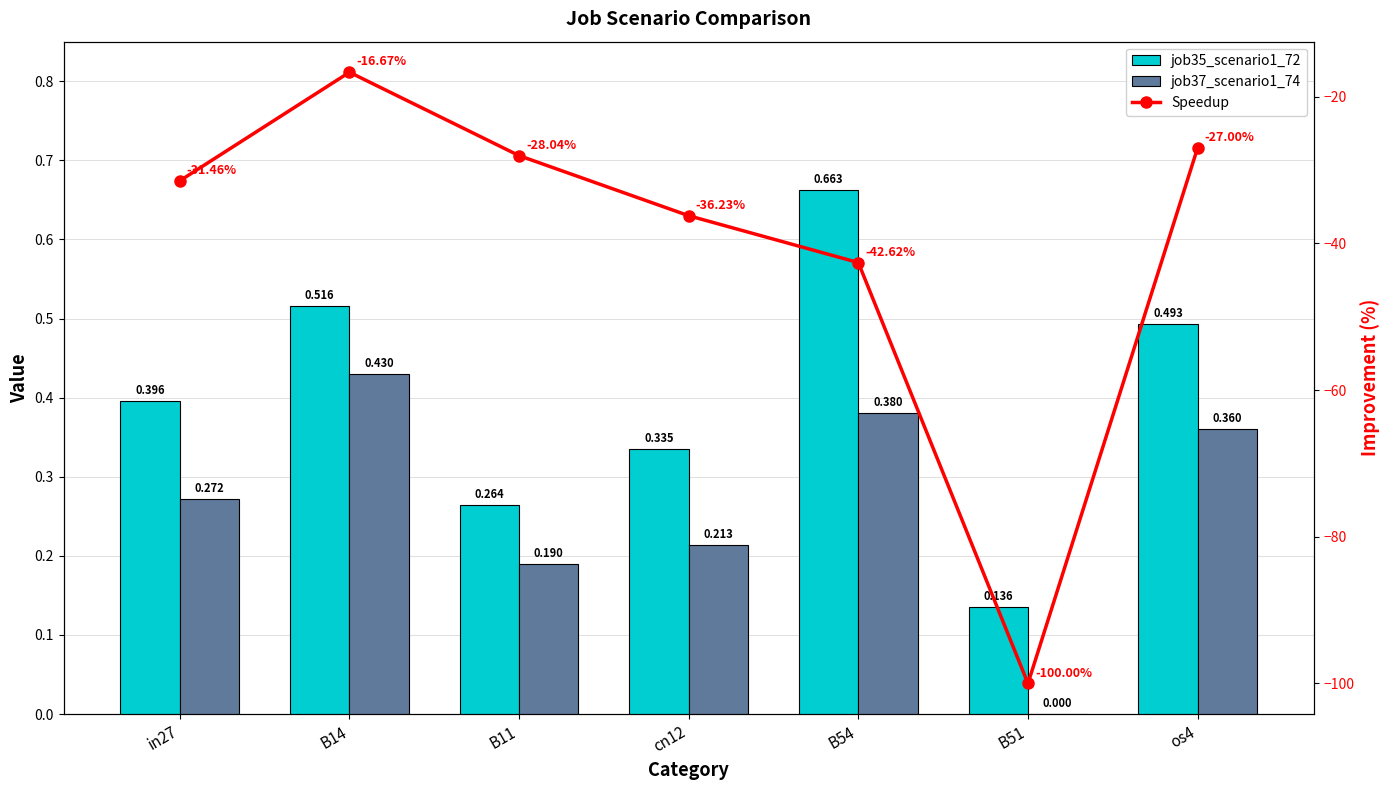

What is the difference between the maximum and minimum values in the job35_scenario1_72 series?

0.5